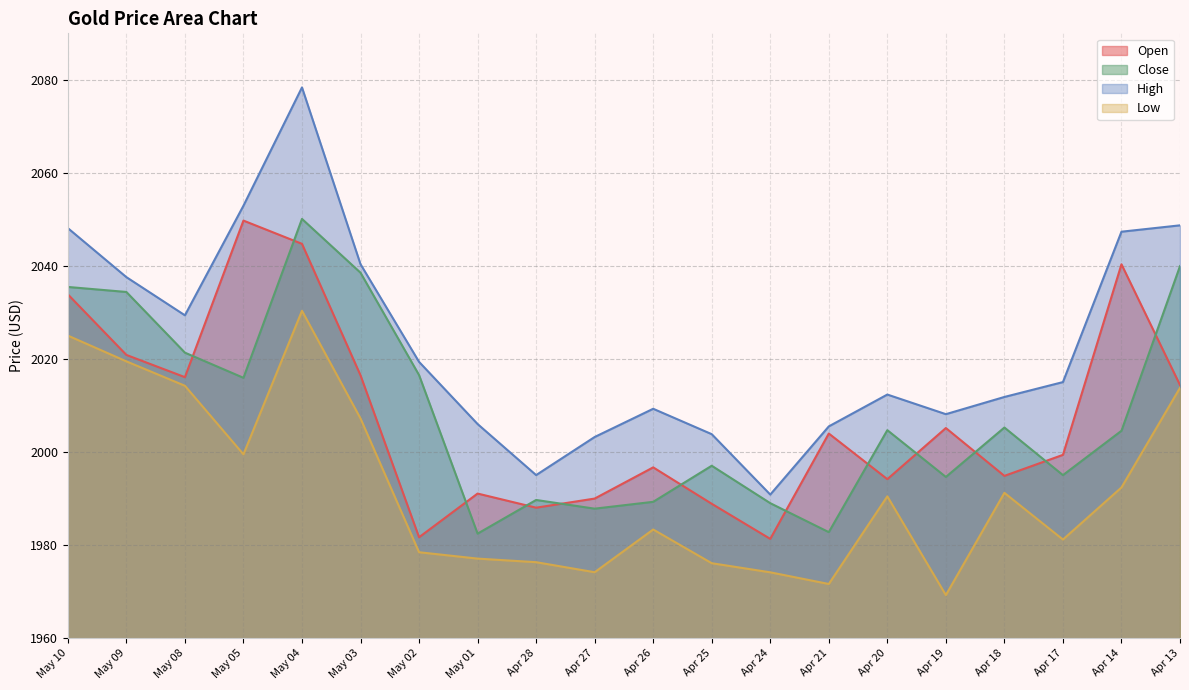

What is the value of the Low point at the 7th from the left?

1978.4